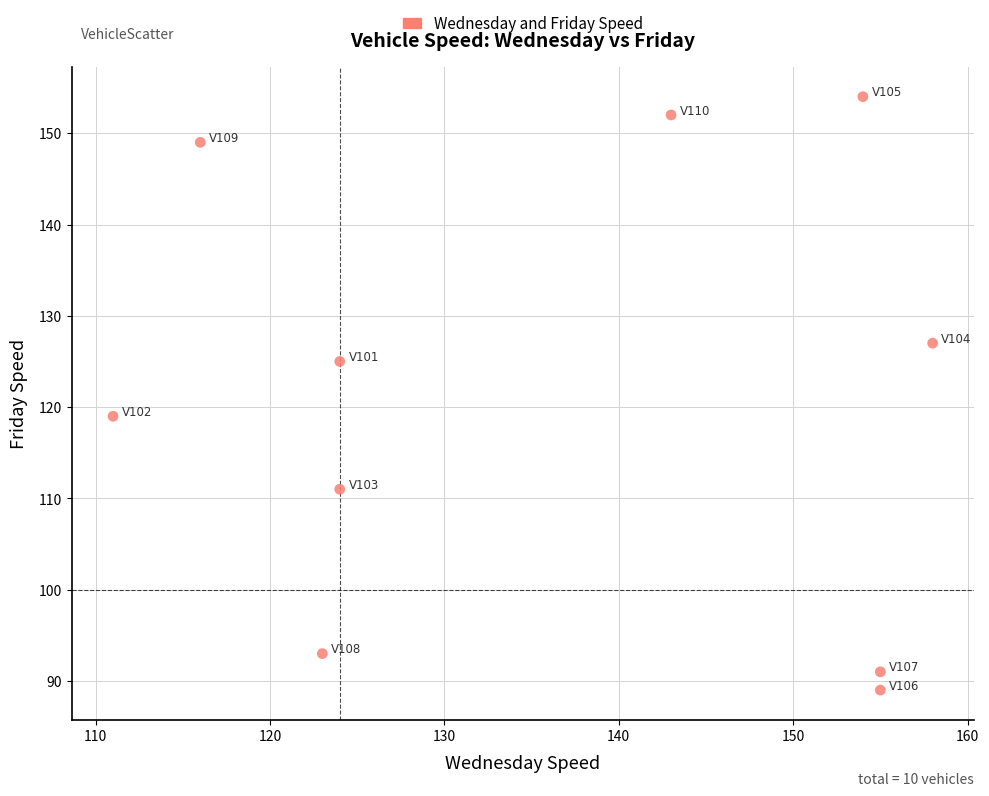

What Y value in the scatter plot is closest to 121?

119